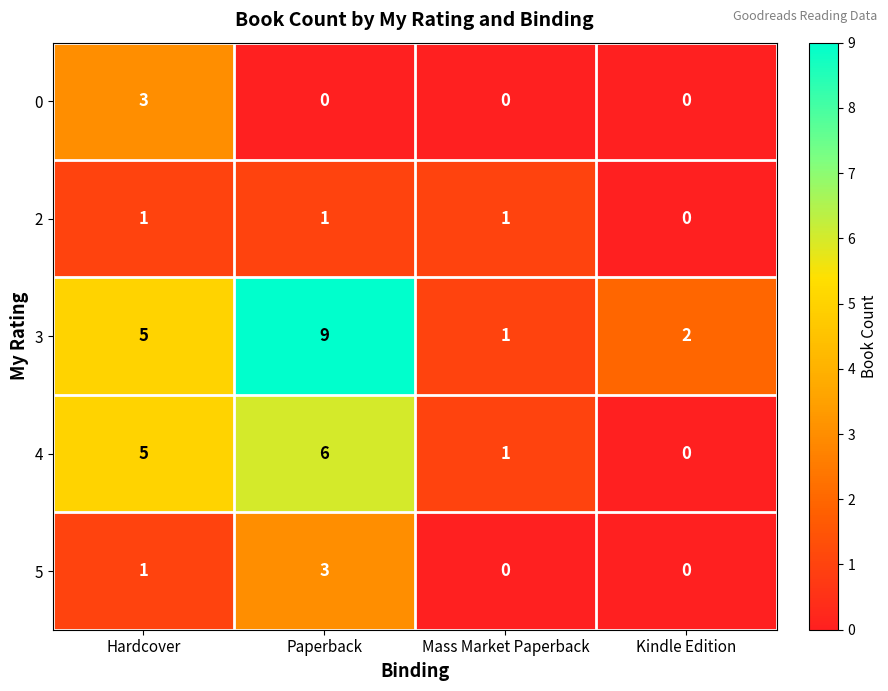

True or false: 3 has a value of 1 at Kindle Edition.

False